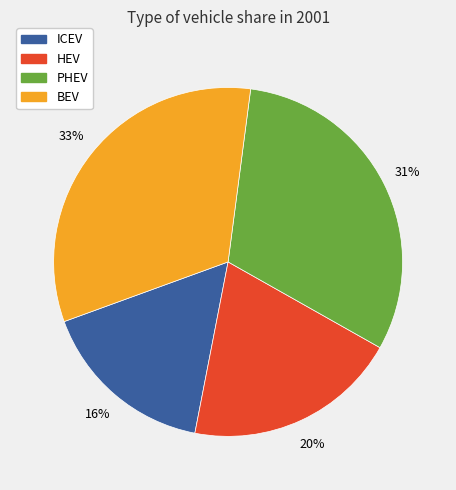

How many segments does this pie chart have?

4